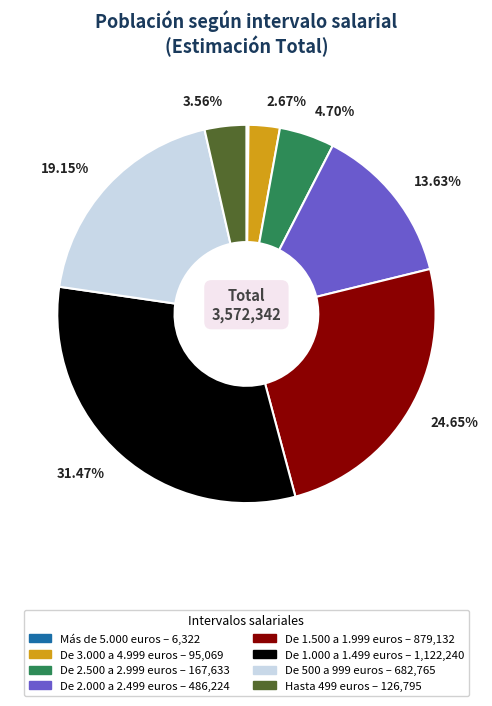

What is the ratio of the value at De 2.000 a 2.499 euros to the value at De 1.000 a 1.499 euros?

0.4